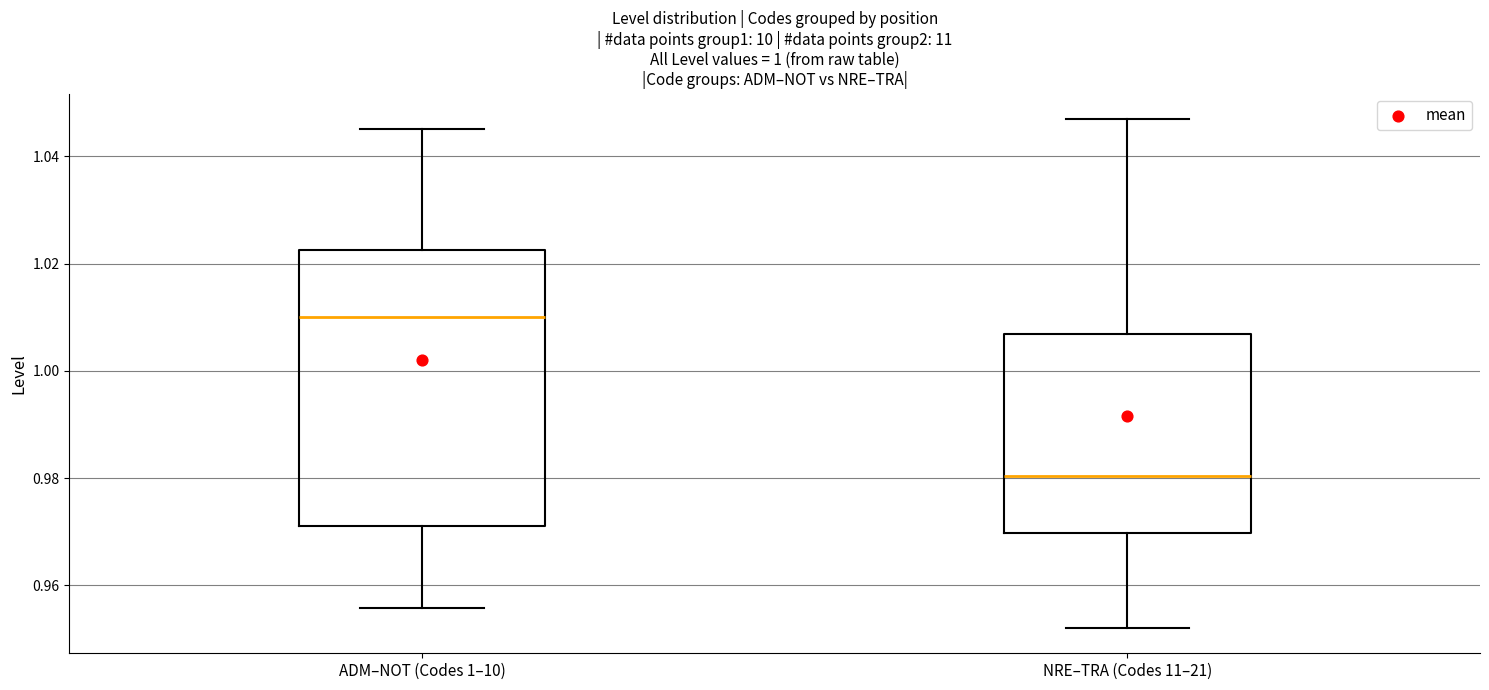

Reading left to right, transcribe this box plot: for each box, give where its median line is, the range the box spans, and where its two whiskers end, as read against the y-axis. The values are not printed on the chart, so give them approximately, as read against the axis.

ADM–NOT (Codes 1–10): median 1.010, box 0.972 to 1.022, whiskers 0.956 to 1.046
NRE–TRA (Codes 11–21): median 0.980, box 0.970 to 1.006, whiskers 0.952 to 1.046